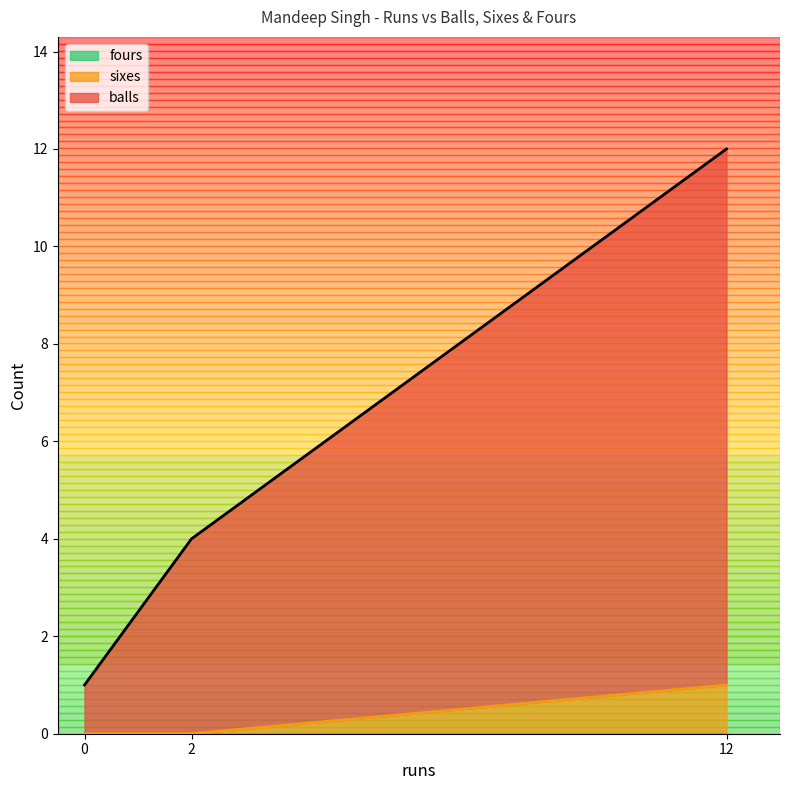

How many data points in sixes are above 0?

1